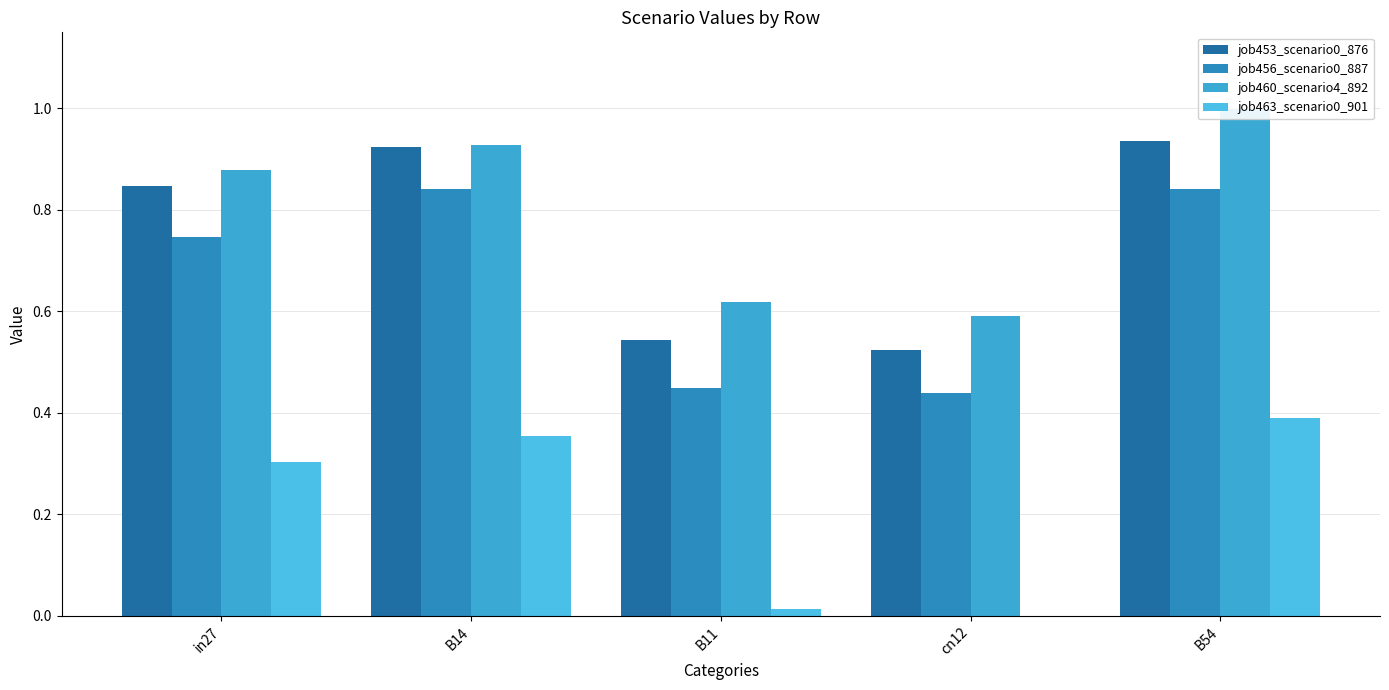

Rank the categories by job456_scenario0_887 value from lowest to highest.

cn12, B11, in27, B14, B54